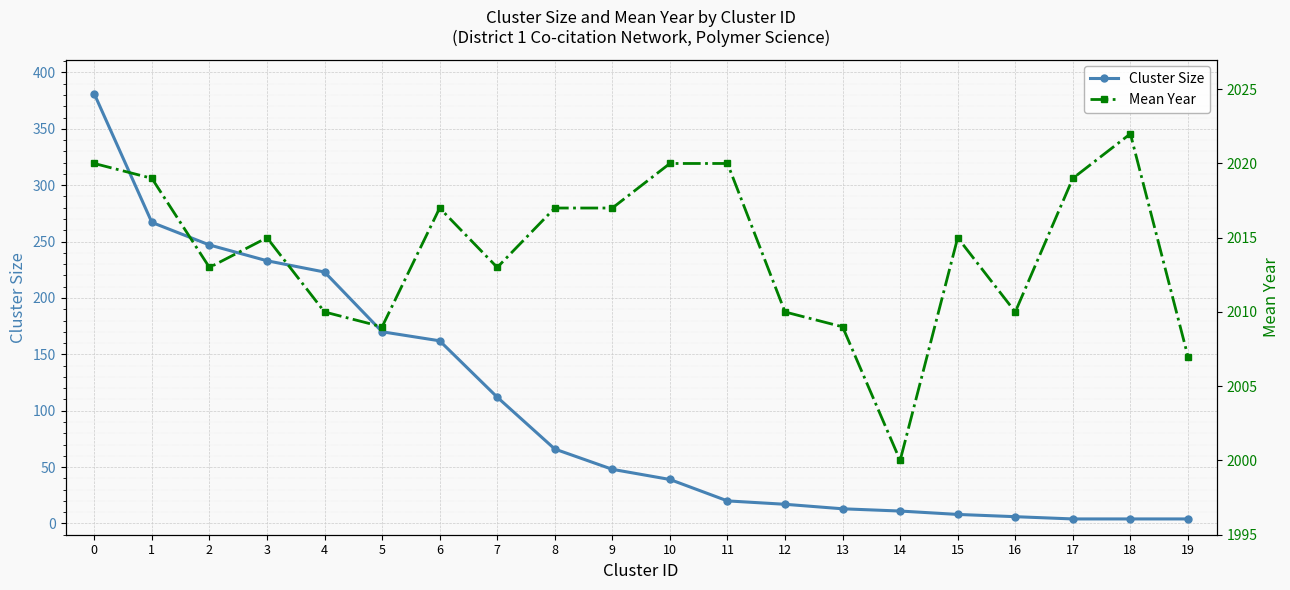

True or false: Mean Year and Cluster Size intersect in this chart.

False